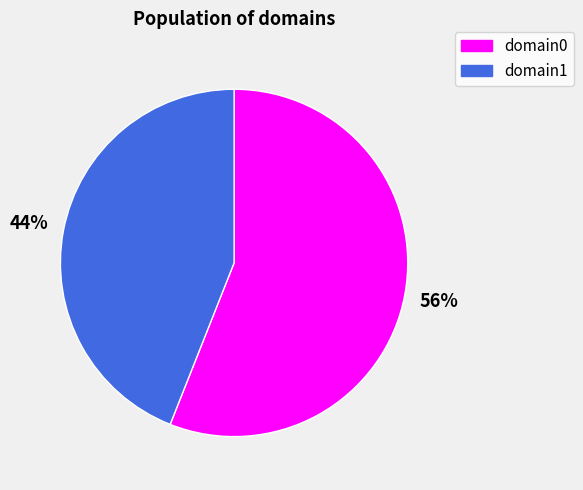

Which slice is the smallest?

domain1